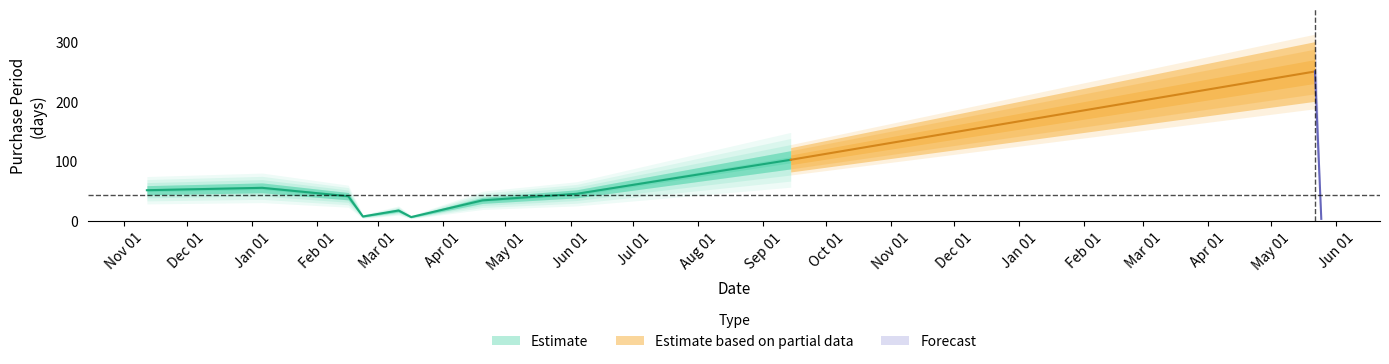

Reading left to right, list all the values displayed in this chart.

2015-11-12=51	2016-01-06=55	2016-02-16=41	2016-02-23=7	2016-03-11=17	2016-03-17=6	2016-04-20=34	2016-06-04=45	2016-09-14=102	2017-05-22=250	2017-05-25=3